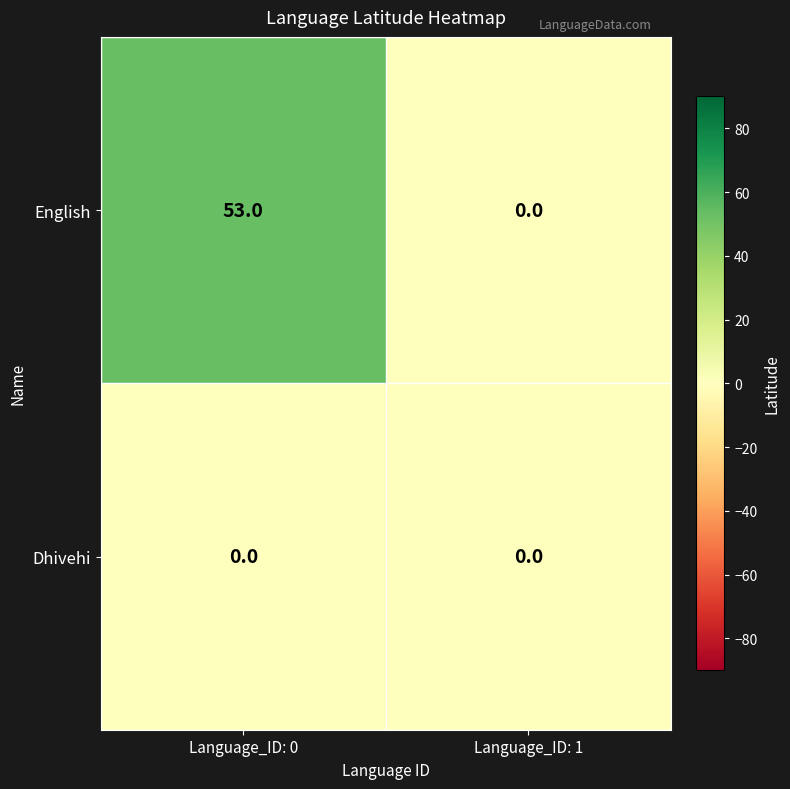

How many data points does each series have?

2